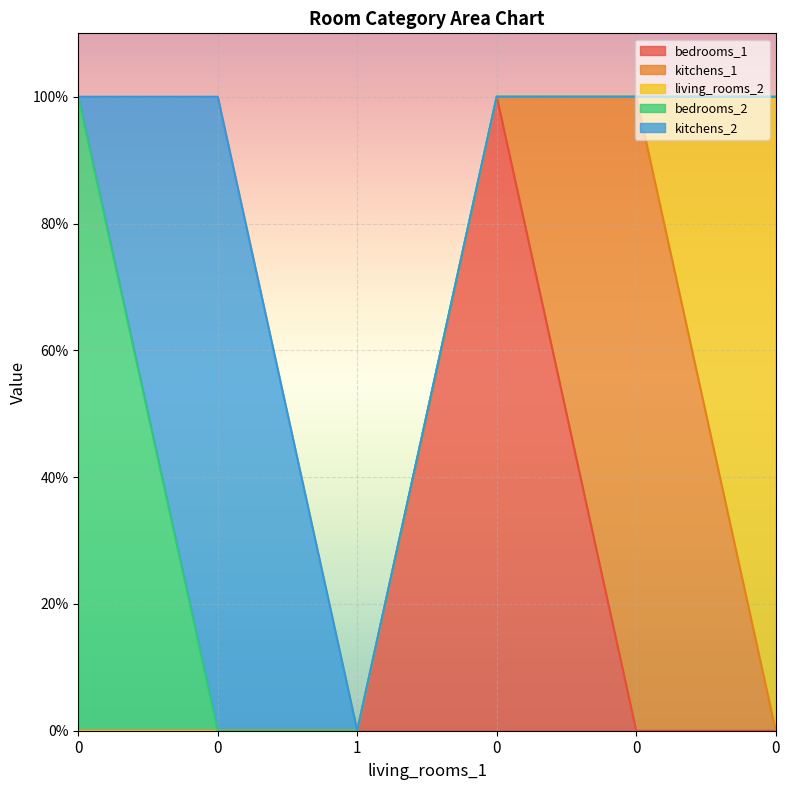

Which series changed the most between 0 and 1?

kitchens_2